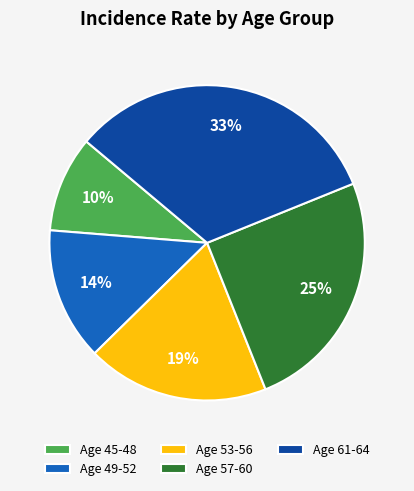

Which slice is the largest?

Age 61-64